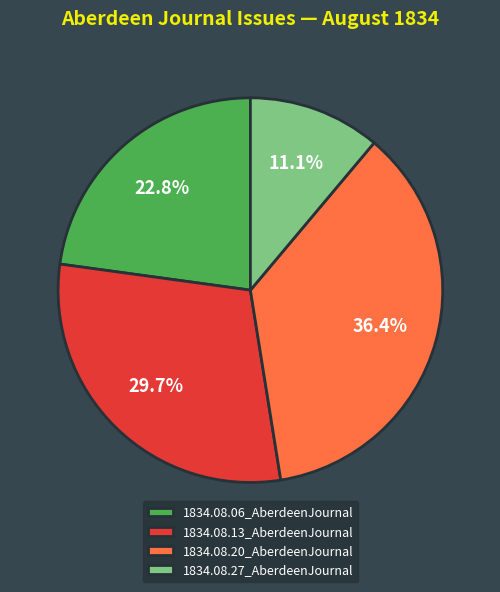

To the nearest percent, what is the difference between the 1834.08.13_AberdeenJournal and 1834.08.27_AberdeenJournal slice percentages?

19%